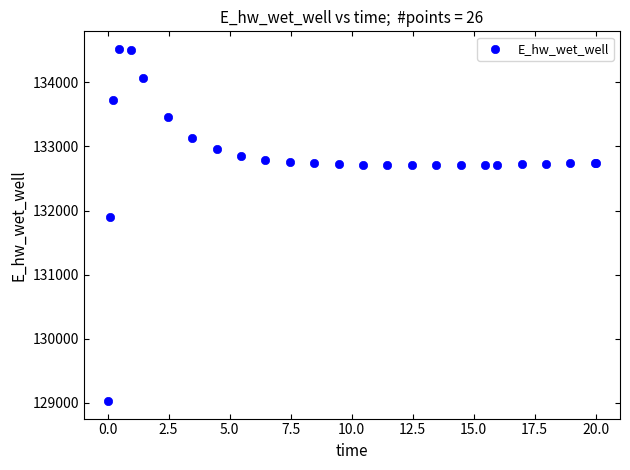

What Y value in the scatter plot is closest to 131774?

131893.7